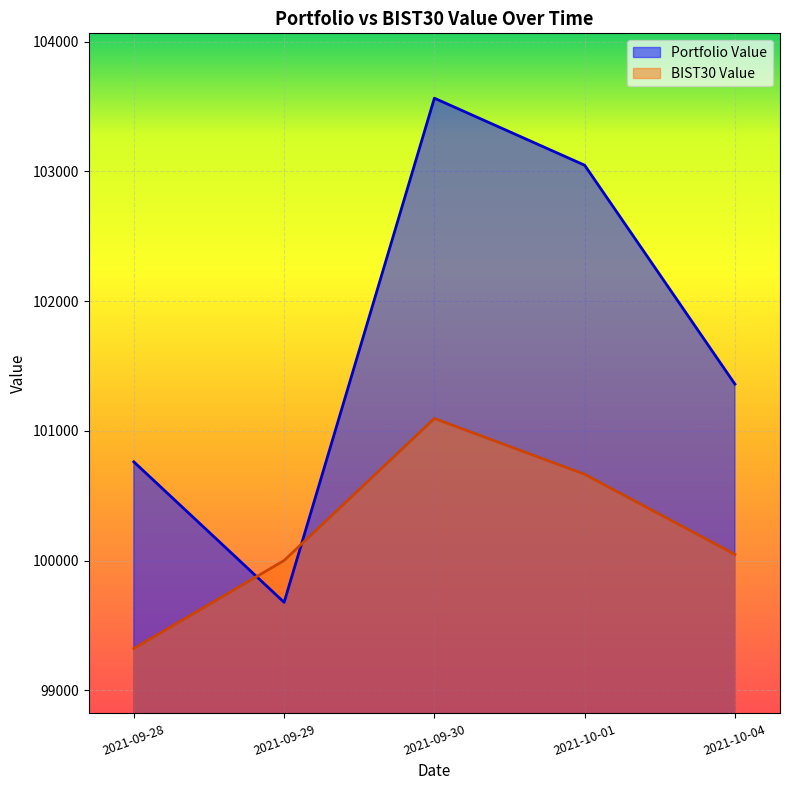

What is the average value of the BIST30 Value series?

100225.7